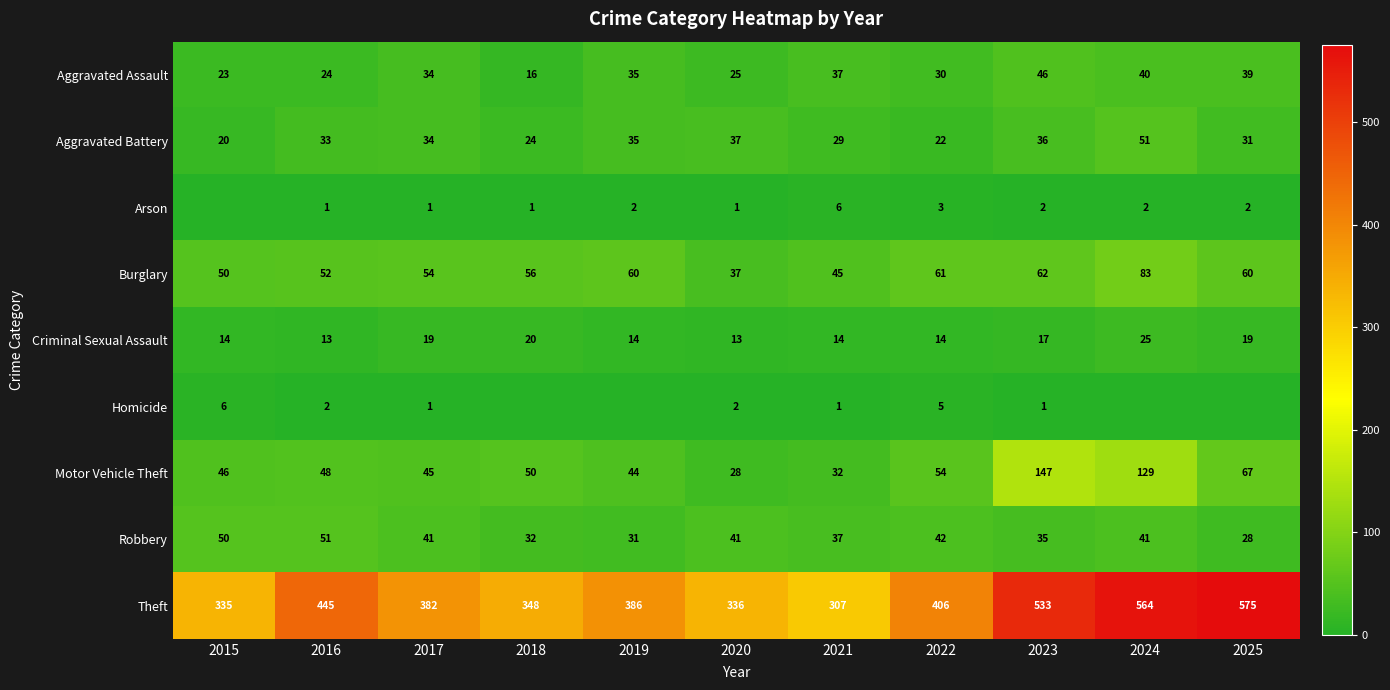

How many values in the Theft series are below 386?

5